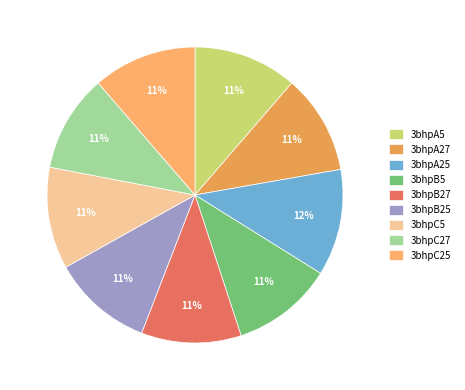

Is there a majority slice in this chart?

No